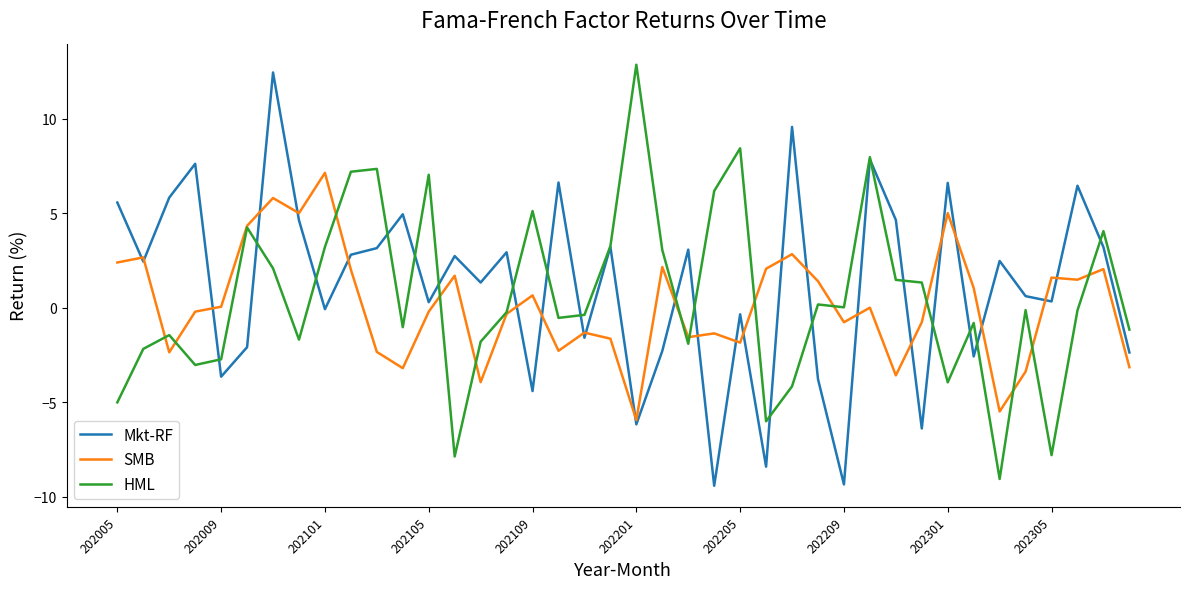

What is the maximum value for HML?

12.9